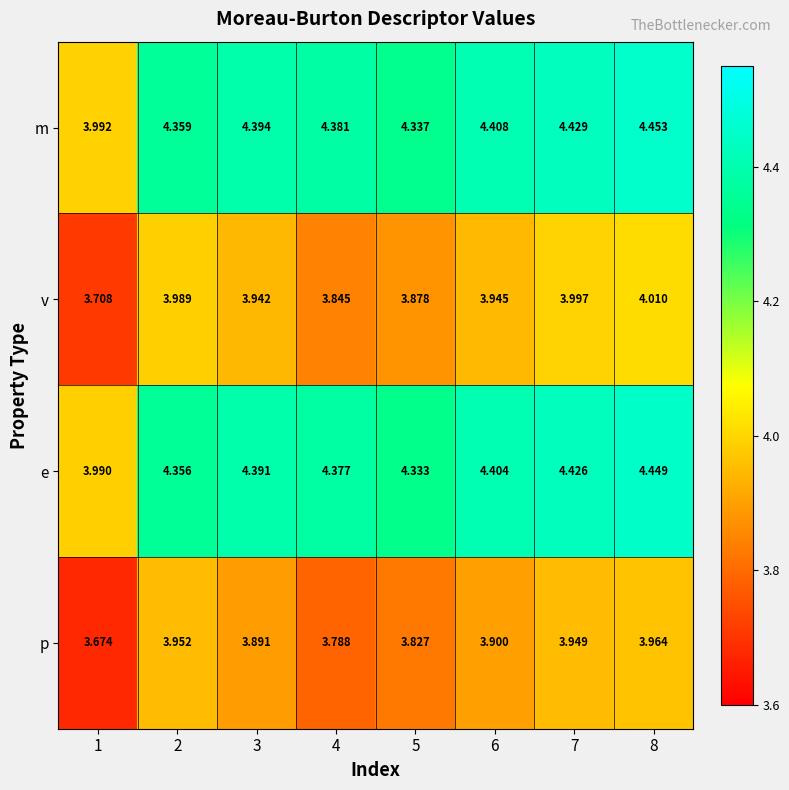

At 1, list the series in order from largest to smallest.

m, e, v, p